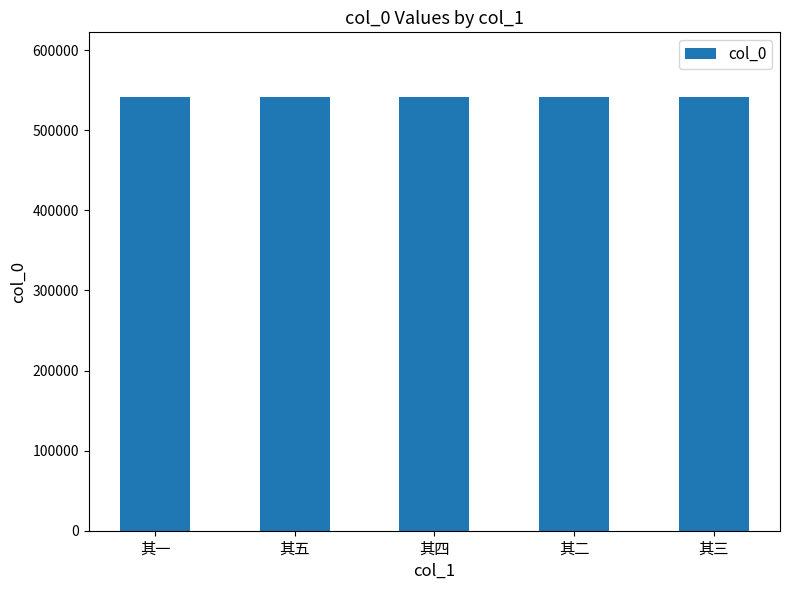

What is the maximum value shown in the chart?

541098